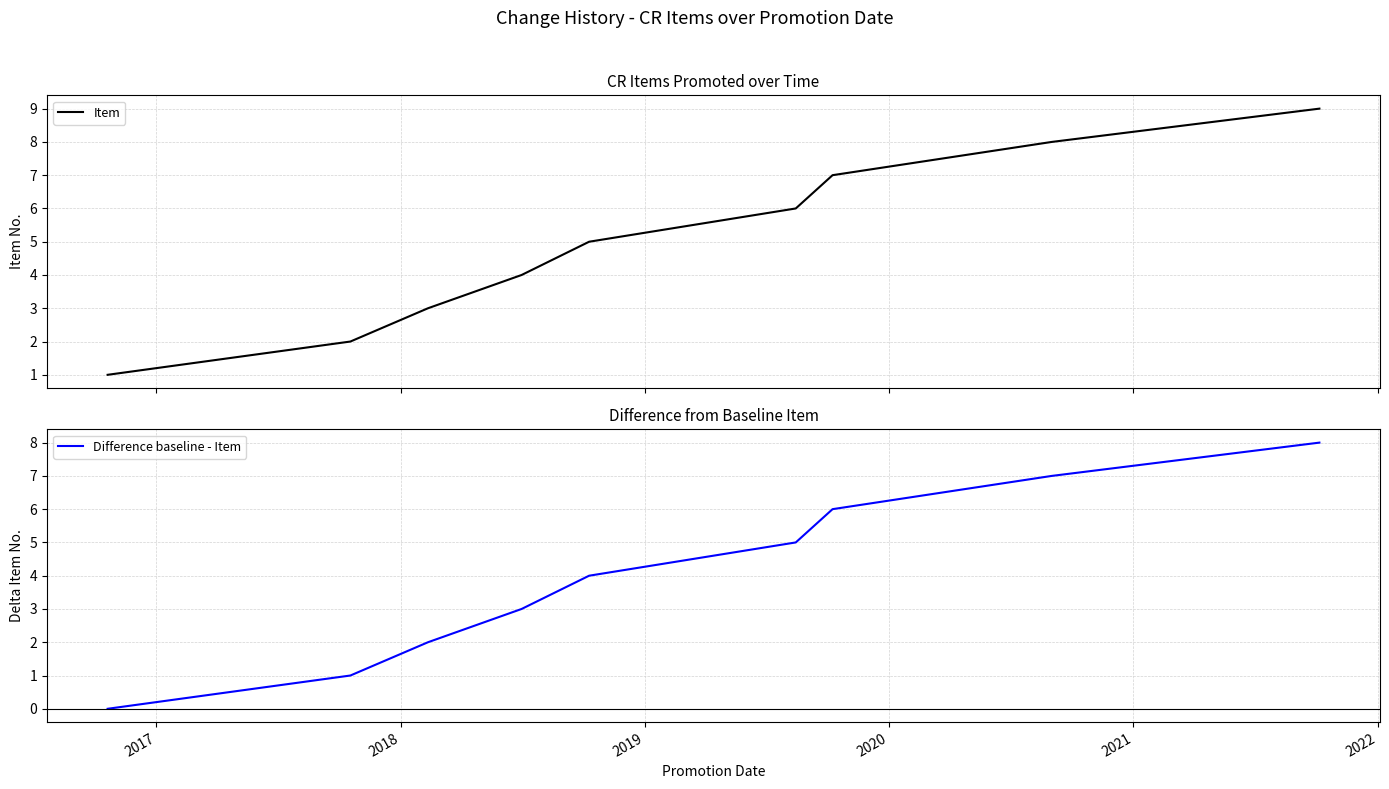

Is this an area chart (filled region under the line)?

No